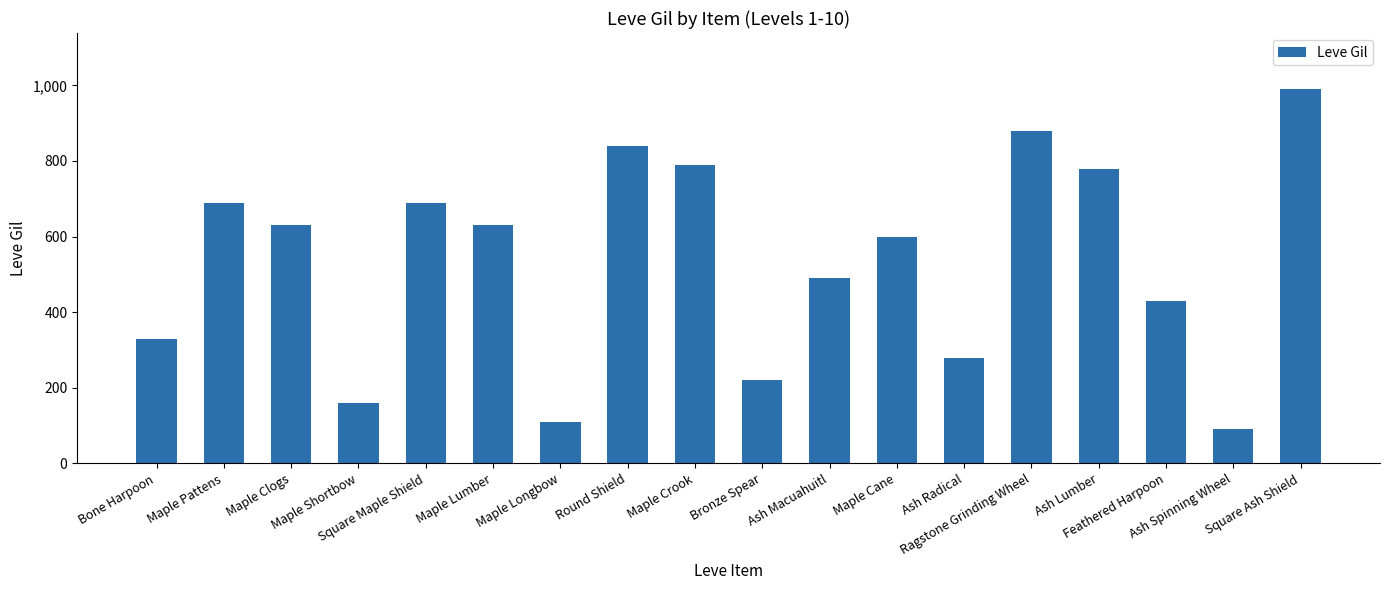

Which label corresponds to the largest value in the chart?

Square Ash Shield